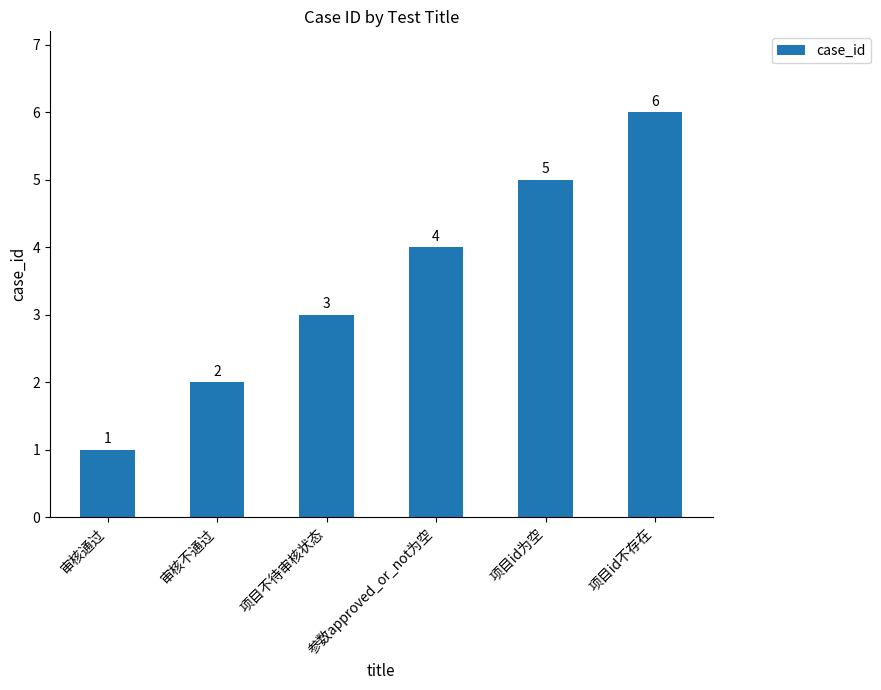

Reading right to left, what are all the values shown in this chart?

6	5	4	3	2	1